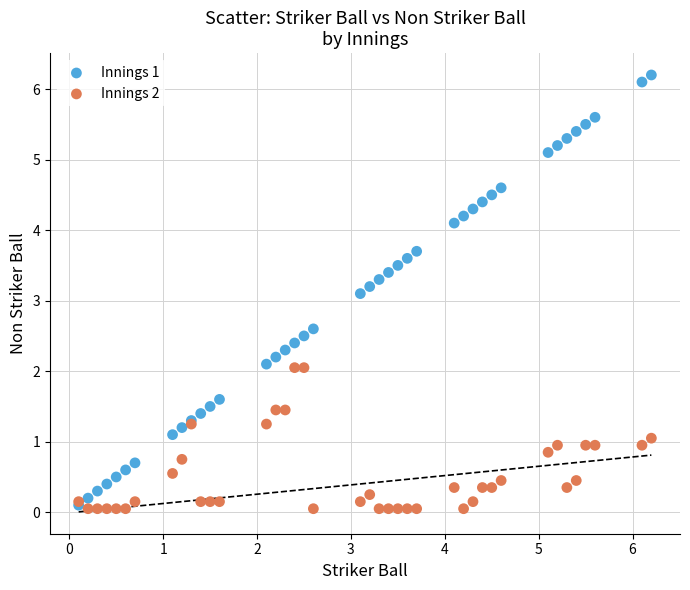

Across all series, what Y value is closest to 3?

3.1